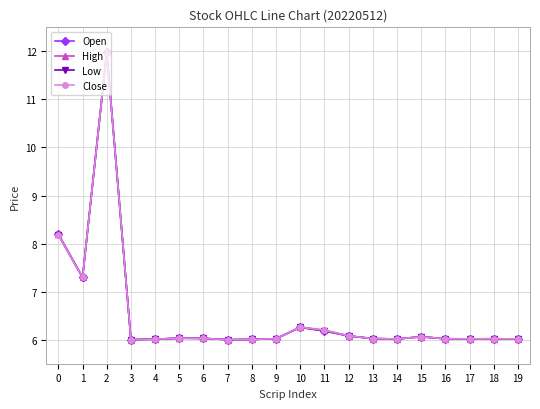

Reading right to left, what are all the values shown in this chart?

Open: 19=6.0	18=6.0	17=6.0	16=6.0	15=6.1	14=6.0	13=6.0	12=6.1	11=6.2	10=6.3	9=6.0	8=6.0	7=6.0	6=6.0	5=6.0	4=6.0	3=6.0	2=12.0	1=7.3	0=8.2
High: 19=6.0	18=6.0	17=6.0	16=6.0	15=6.1	14=6.0	13=6.0	12=6.1	11=6.2	10=6.3	9=6.0	8=6.0	7=6.0	6=6.0	5=6.0	4=6.0	3=6.0	2=12.0	1=7.3	0=8.2
Low: 19=6.0	18=6.0	17=6.0	16=6.0	15=6.1	14=6.0	13=6.0	12=6.1	11=6.2	10=6.3	9=6.0	8=6.0	7=6.0	6=6.0	5=6.0	4=6.0	3=6.0	2=12.0	1=7.3	0=8.2
Close: 19=6.0	18=6.0	17=6.0	16=6.0	15=6.1	14=6.0	13=6.0	12=6.1	11=6.2	10=6.3	9=6.0	8=6.0	7=6.0	6=6.0	5=6.0	4=6.0	3=6.0	2=12.0	1=7.3	0=8.2